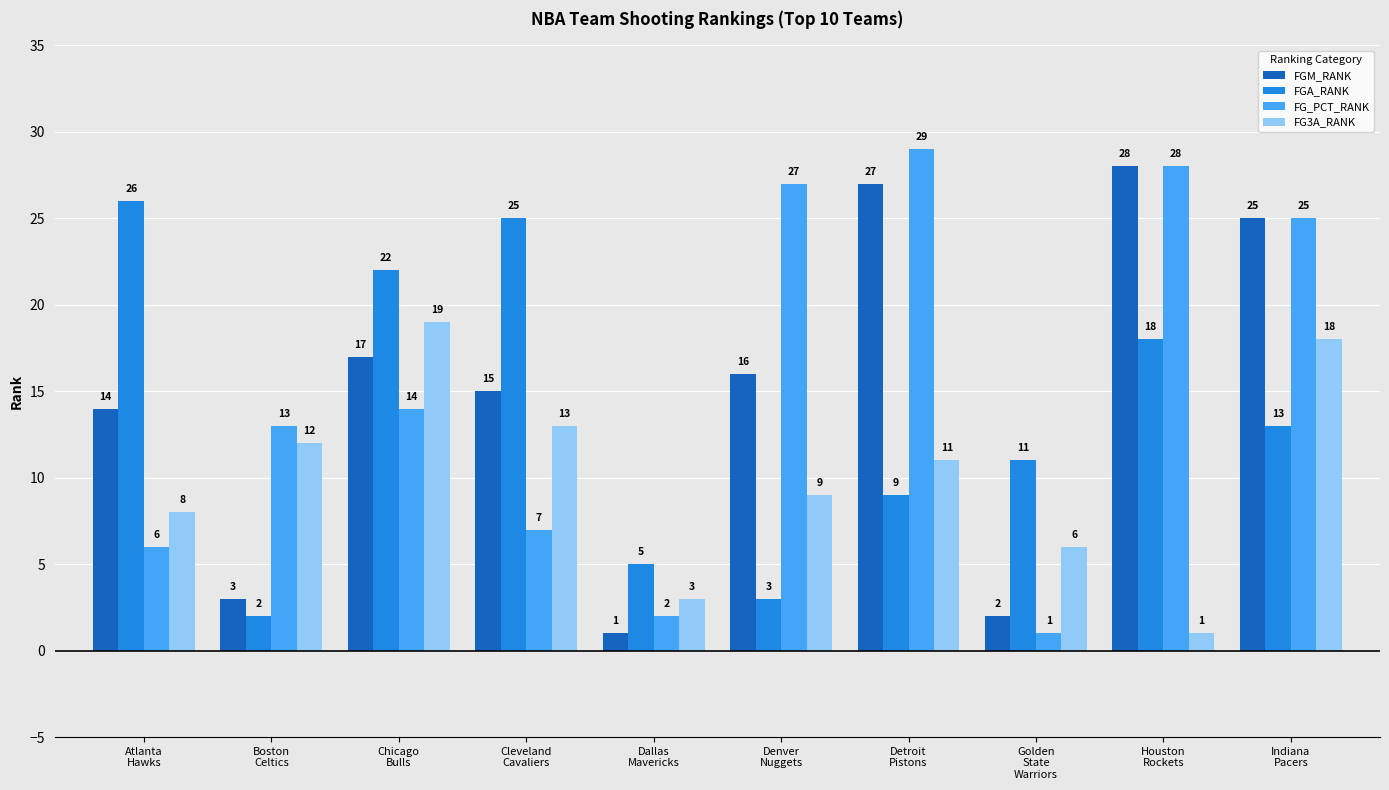

What is the difference between the maximum and second lowest values in the FGM_RANK series?

26